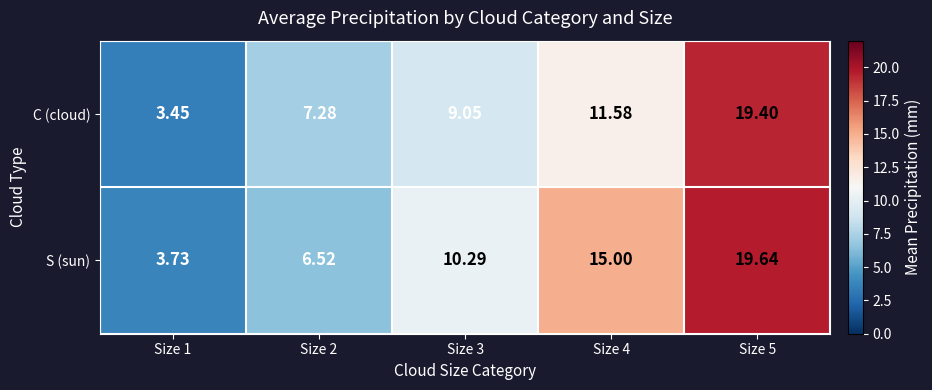

Which series changed the most between Size 3 and Size 5?

C (cloud)